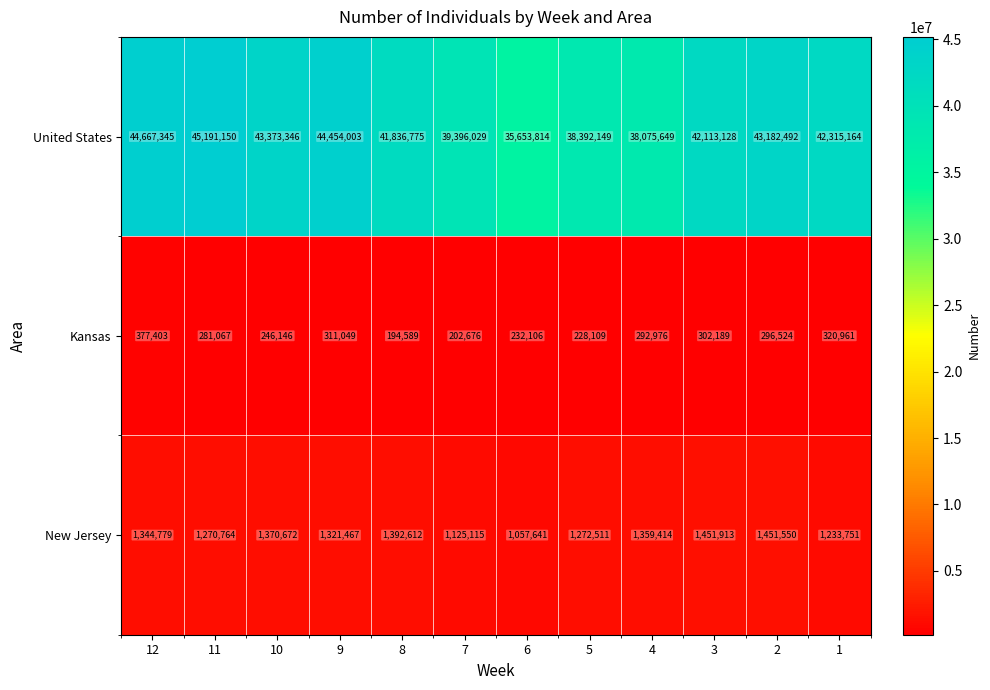

The value of Kansas at 2 is 296524. True or false?

True